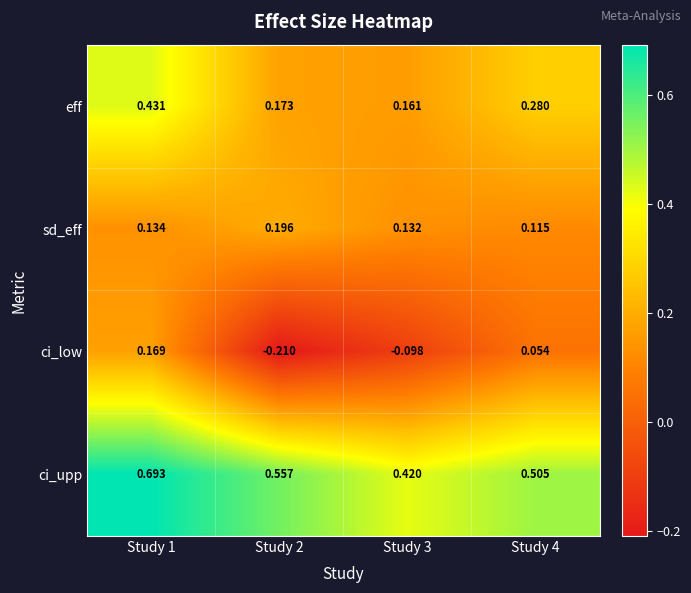

Rank the series by their average value, from lowest to highest.

ci_low, sd_eff, eff, ci_upp